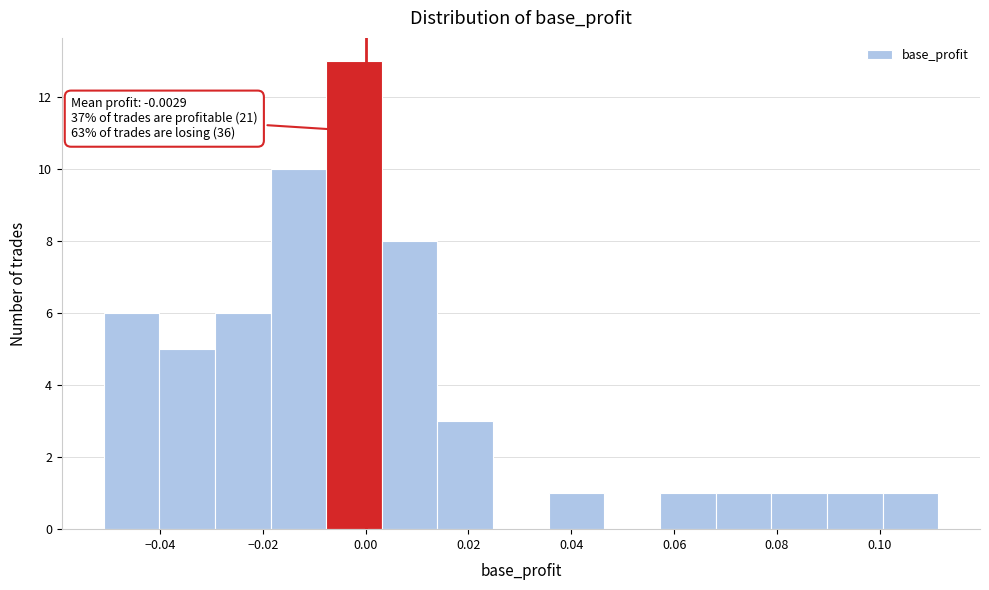

Over which range of the x-axis is the bar tallest?

-0.008 to 0.004